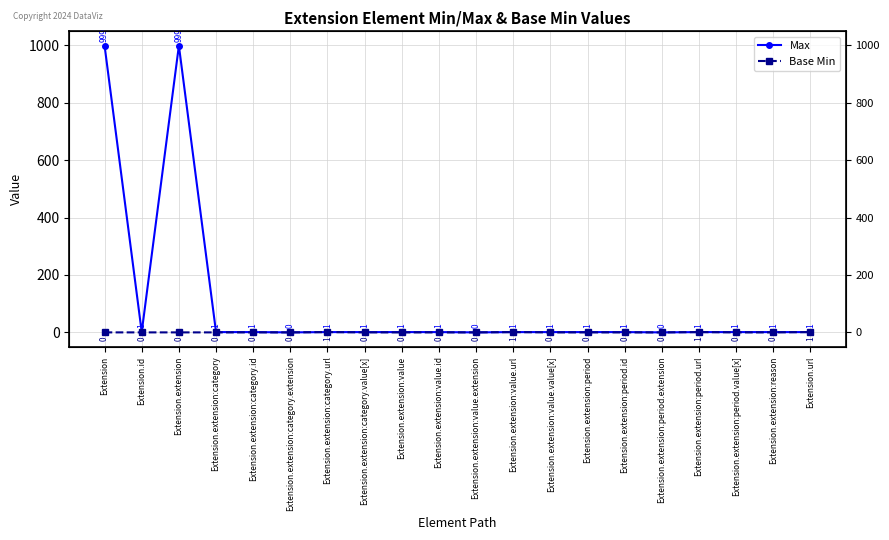

What is the label of the 16th point from the right?

Extension.extension:category.id